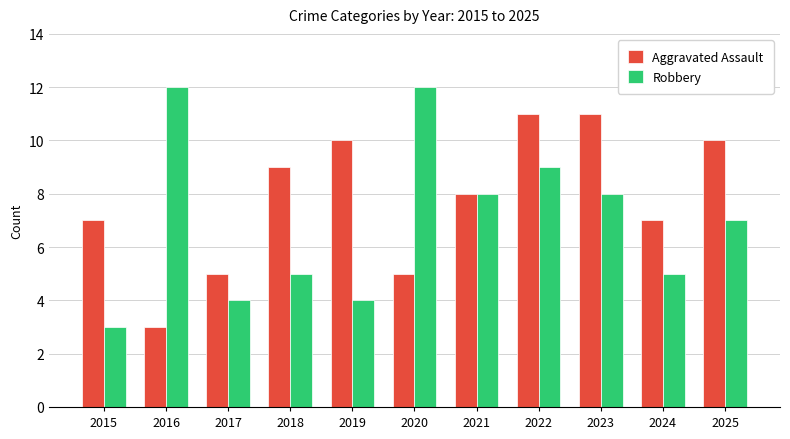

What is the difference between the highest and lowest values at 2019?

6